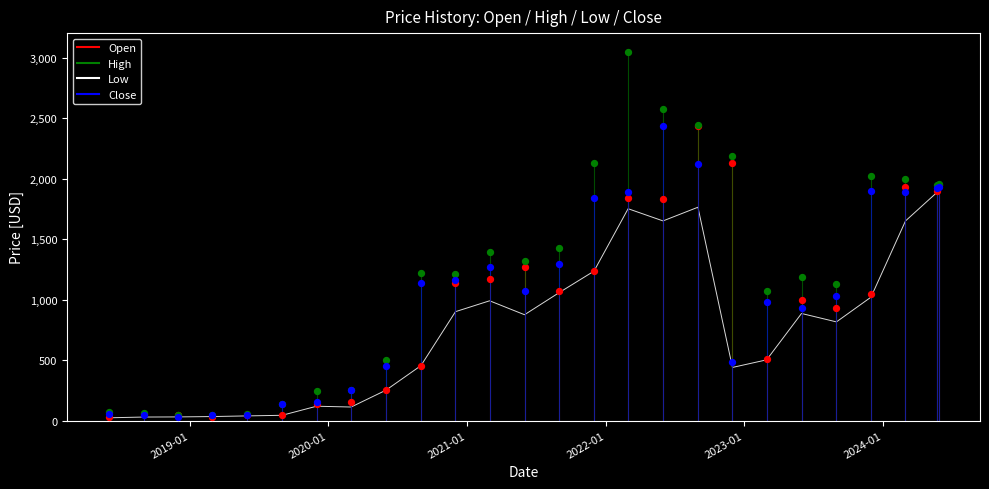

Which series has the widest spread of values?

High